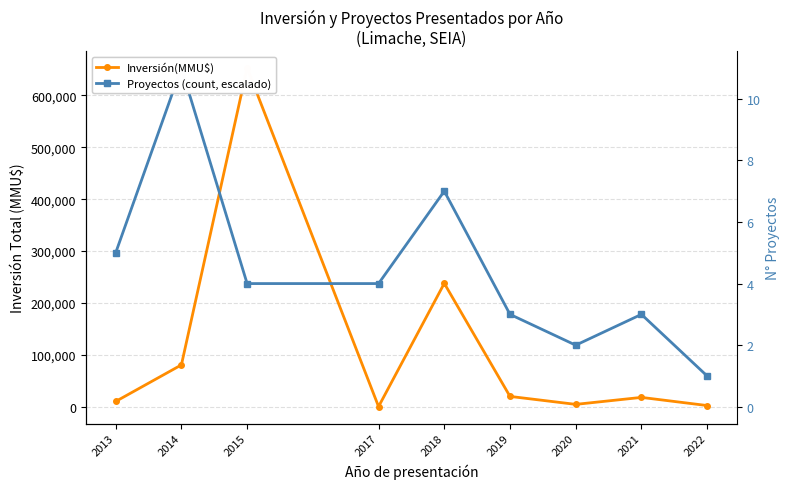

What is the difference between the maximum and second lowest values in the Proyectos (count, escalado) series?

534272.7